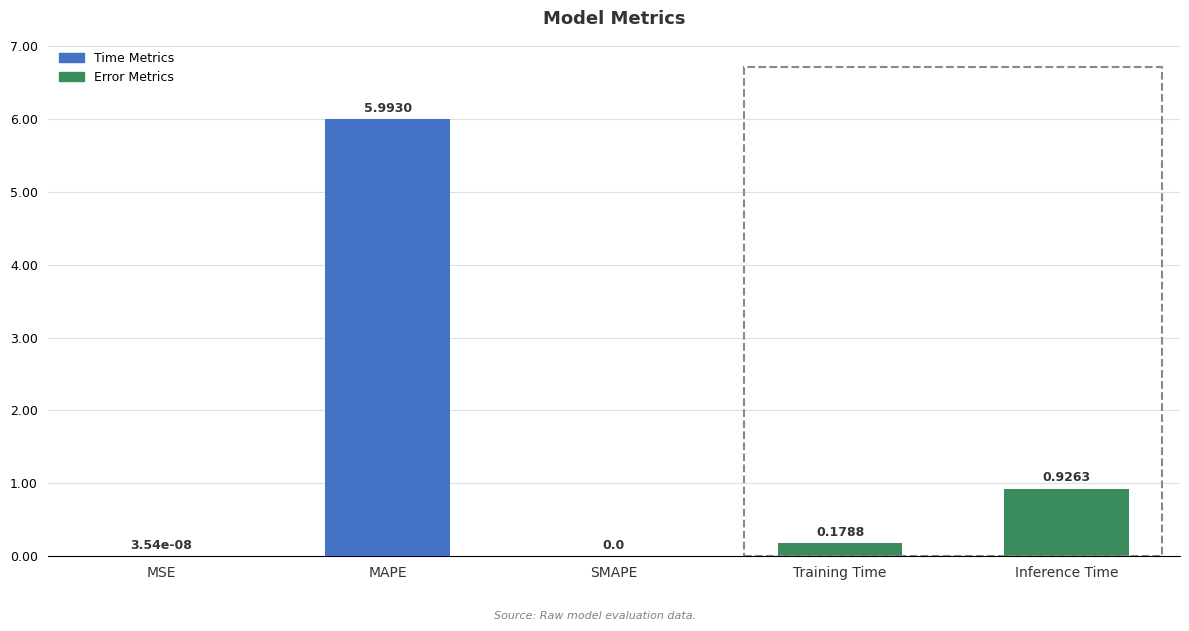

Which has a higher value, SMAPE or MAPE?

MAPE